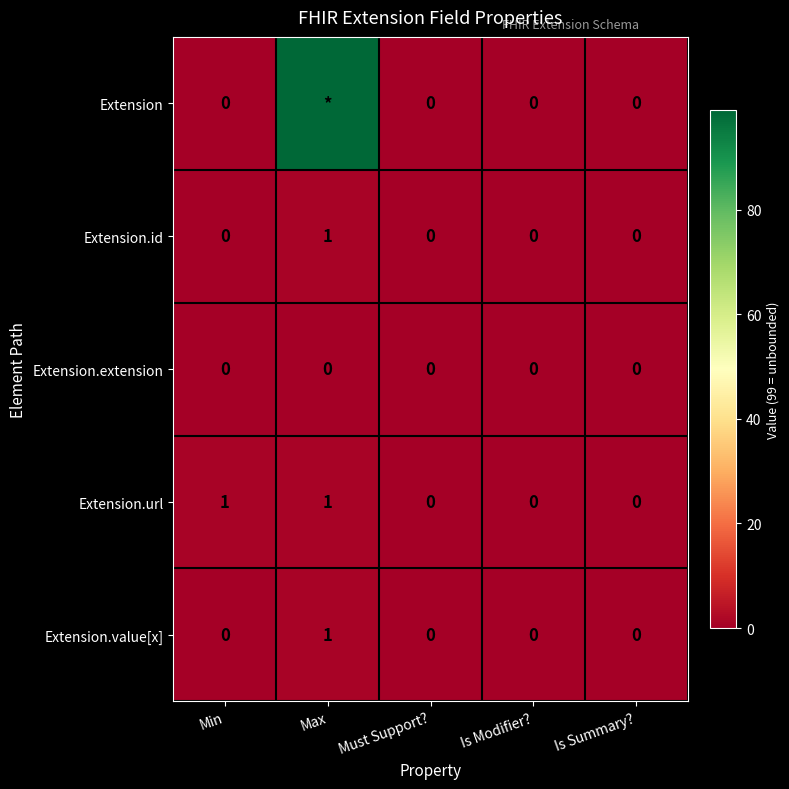

What is the spread (max minus min) of values at Max?

99